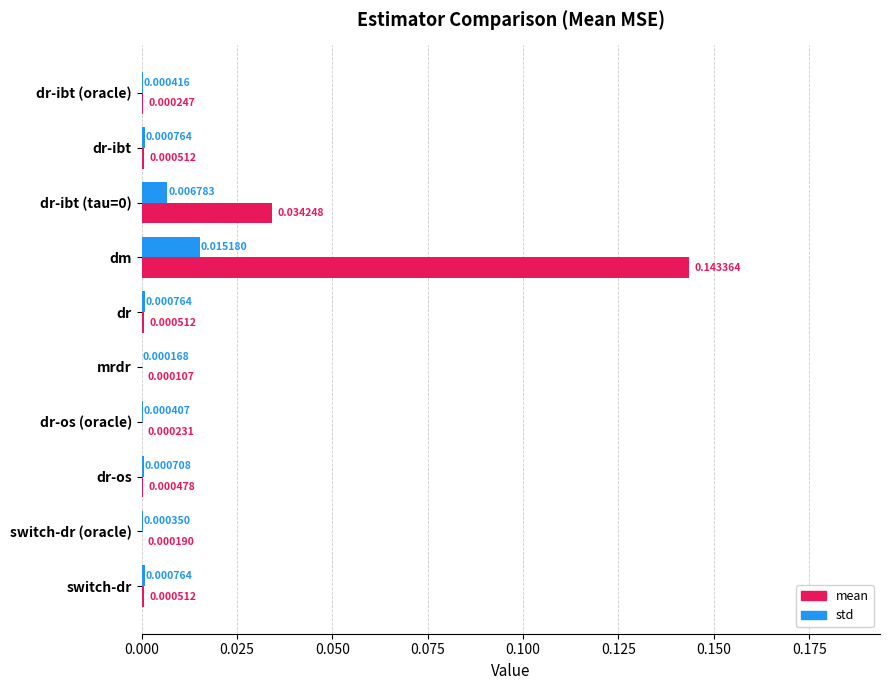

Which category has the highest value in the std series?

dm